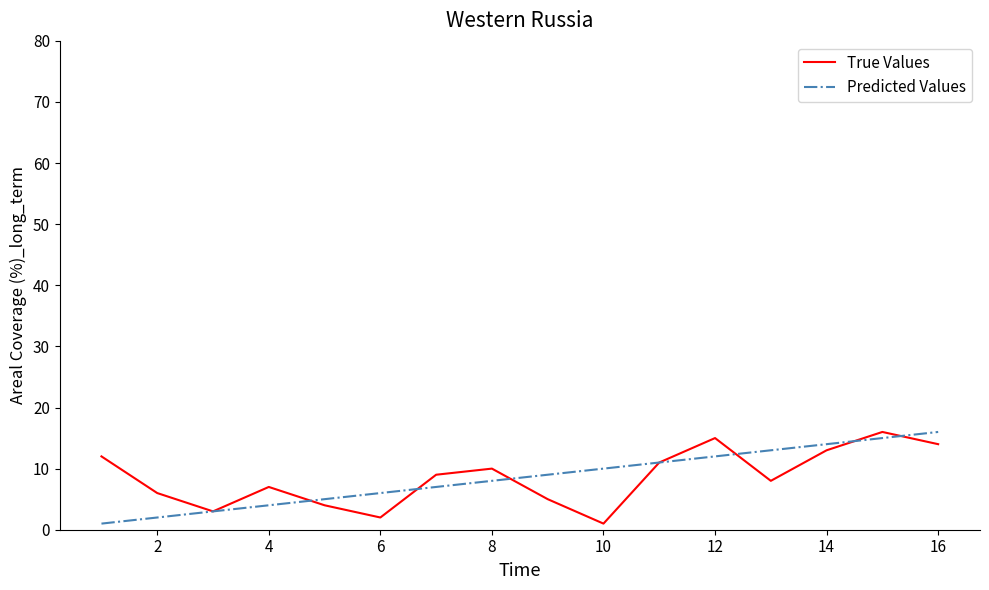

Is this an area chart (filled region under the line)?

No